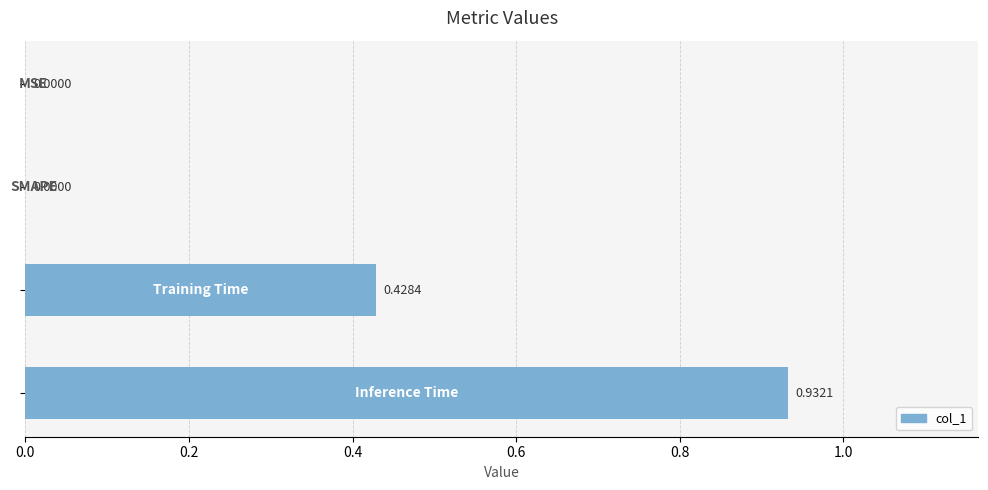

What is the sum of all values?

1.4